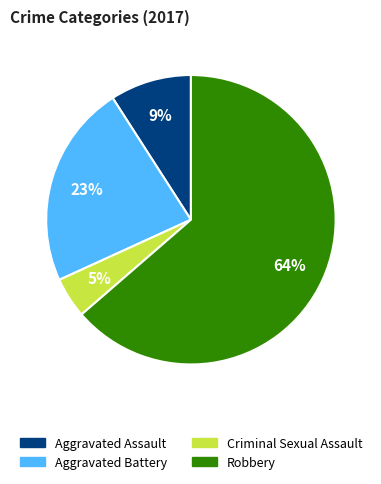

Is the sum of Aggravated Assault and Robbery greater than half?

Yes